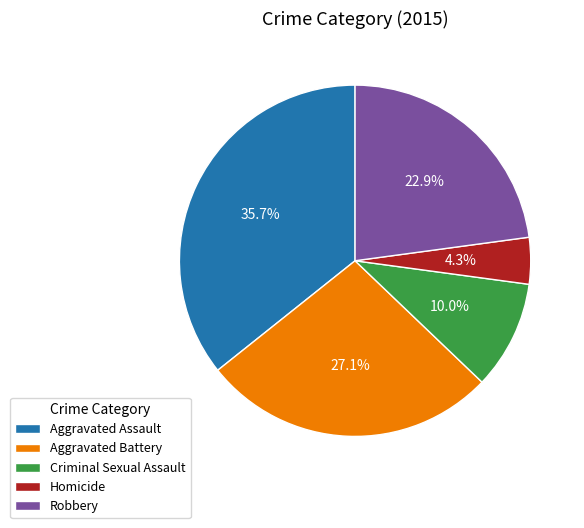

Is there any slice that represents more than half of the pie?

No